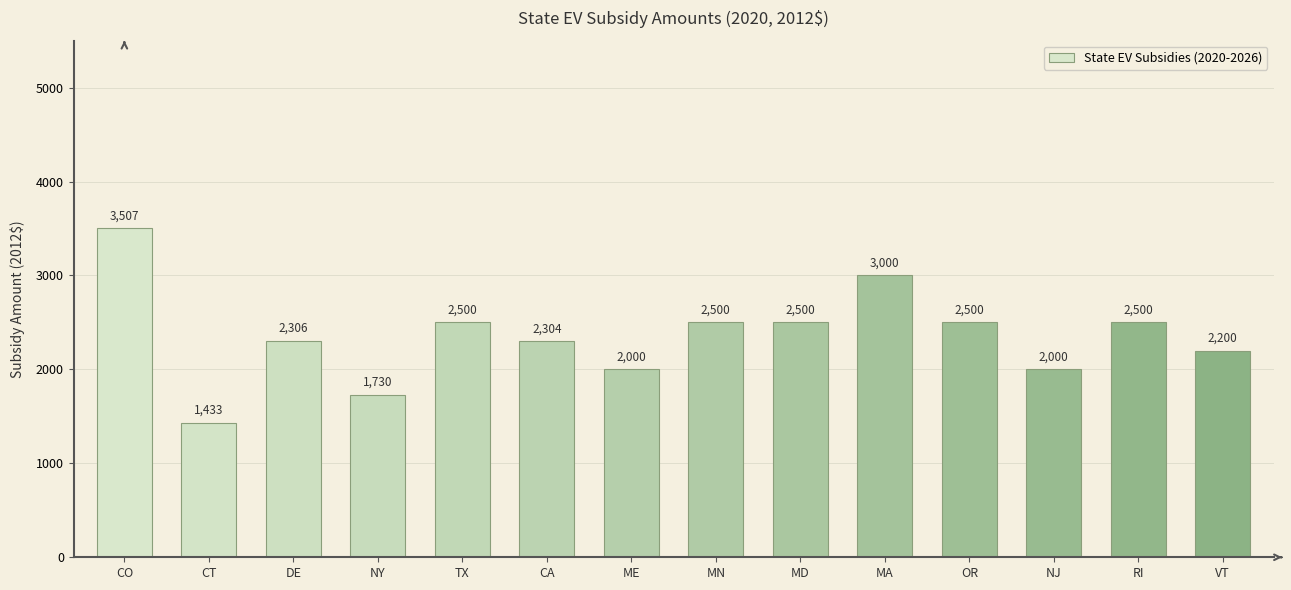

The value at DE is 3223.4. True or false?

False